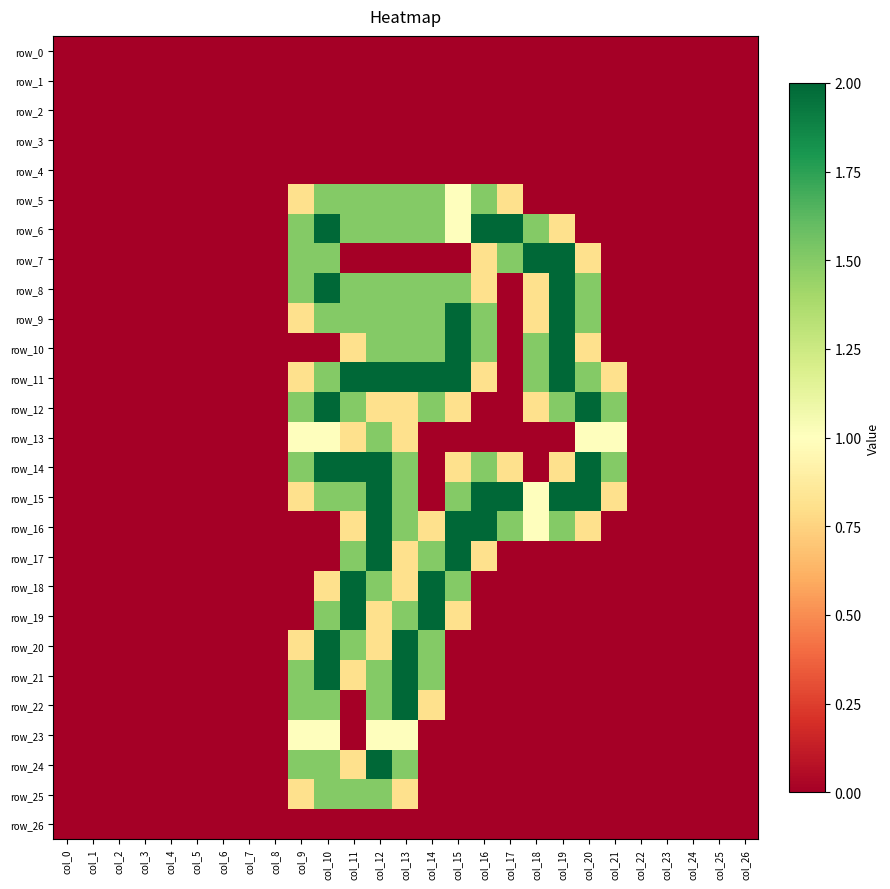

Reading right to left, what are all the values shown in this chart?

row_0: col_26=0.0	col_25=0.0	col_24=0.0	col_23=0.0	col_22=0.0	col_21=0.0	col_20=0.0	col_19=0.0	col_18=0.0	col_17=0.0	col_16=0.0	col_15=0.0	col_14=0.0	col_13=0.0	col_12=0.0	col_11=0.0	col_10=0.0	col_9=0.0	col_8=0.0	col_7=0.0	col_6=0.0	col_5=0.0	col_4=0.0	col_3=0.0	col_2=0.0	col_1=0.0	col_0=0.0
row_1: col_26=0.0	col_25=0.0	col_24=0.0	col_23=0.0	col_22=0.0	col_21=0.0	col_20=0.0	col_19=0.0	col_18=0.0	col_17=0.0	col_16=0.0	col_15=0.0	col_14=0.0	col_13=0.0	col_12=0.0	col_11=0.0	col_10=0.0	col_9=0.0	col_8=0.0	col_7=0.0	col_6=0.0	col_5=0.0	col_4=0.0	col_3=0.0	col_2=0.0	col_1=0.0	col_0=0.0
row_2: col_26=0.0	col_25=0.0	col_24=0.0	col_23=0.0	col_22=0.0	col_21=0.0	col_20=0.0	col_19=0.0	col_18=0.0	col_17=0.0	col_16=0.0	col_15=0.0	col_14=0.0	col_13=0.0	col_12=0.0	col_11=0.0	col_10=0.0	col_9=0.0	col_8=0.0	col_7=0.0	col_6=0.0	col_5=0.0	col_4=0.0	col_3=0.0	col_2=0.0	col_1=0.0	col_0=0.0
row_3: col_26=0.0	col_25=0.0	col_24=0.0	col_23=0.0	col_22=0.0	col_21=0.0	col_20=0.0	col_19=0.0	col_18=0.0	col_17=0.0	col_16=0.0	col_15=0.0	col_14=0.0	col_13=0.0	col_12=0.0	col_11=0.0	col_10=0.0	col_9=0.0	col_8=0.0	col_7=0.0	col_6=0.0	col_5=0.0	col_4=0.0	col_3=0.0	col_2=0.0	col_1=0.0	col_0=0.0
row_4: col_26=0.0	col_25=0.0	col_24=0.0	col_23=0.0	col_22=0.0	col_21=0.0	col_20=0.0	col_19=0.0	col_18=0.0	col_17=0.0	col_16=0.0	col_15=0.0	col_14=0.0	col_13=0.0	col_12=0.0	col_11=0.0	col_10=0.0	col_9=0.0	col_8=0.0	col_7=0.0	col_6=0.0	col_5=0.0	col_4=0.0	col_3=0.0	col_2=0.0	col_1=0.0	col_0=0.0
row_5: col_26=0.0	col_25=0.0	col_24=0.0	col_23=0.0	col_22=0.0	col_21=0.0	col_20=0.0	col_19=0.0	col_18=0.0	col_17=0.8	col_16=1.5	col_15=1.0	col_14=1.5	col_13=1.5	col_12=1.5	col_11=1.5	col_10=1.5	col_9=0.8	col_8=0.0	col_7=0.0	col_6=0.0	col_5=0.0	col_4=0.0	col_3=0.0	col_2=0.0	col_1=0.0	col_0=0.0
row_6: col_26=0.0	col_25=0.0	col_24=0.0	col_23=0.0	col_22=0.0	col_21=0.0	col_20=0.0	col_19=0.8	col_18=1.5	col_17=2.0	col_16=2.0	col_15=1.0	col_14=1.5	col_13=1.5	col_12=1.5	col_11=1.5	col_10=2.0	col_9=1.5	col_8=0.0	col_7=0.0	col_6=0.0	col_5=0.0	col_4=0.0	col_3=0.0	col_2=0.0	col_1=0.0	col_0=0.0
row_7: col_26=0.0	col_25=0.0	col_24=0.0	col_23=0.0	col_22=0.0	col_21=0.0	col_20=0.8	col_19=2.0	col_18=2.0	col_17=1.5	col_16=0.8	col_15=0.0	col_14=0.0	col_13=0.0	col_12=0.0	col_11=0.0	col_10=1.5	col_9=1.5	col_8=0.0	col_7=0.0	col_6=0.0	col_5=0.0	col_4=0.0	col_3=0.0	col_2=0.0	col_1=0.0	col_0=0.0
row_8: col_26=0.0	col_25=0.0	col_24=0.0	col_23=0.0	col_22=0.0	col_21=0.0	col_20=1.5	col_19=2.0	col_18=0.8	col_17=0.0	col_16=0.8	col_15=1.5	col_14=1.5	col_13=1.5	col_12=1.5	col_11=1.5	col_10=2.0	col_9=1.5	col_8=0.0	col_7=0.0	col_6=0.0	col_5=0.0	col_4=0.0	col_3=0.0	col_2=0.0	col_1=0.0	col_0=0.0
row_9: col_26=0.0	col_25=0.0	col_24=0.0	col_23=0.0	col_22=0.0	col_21=0.0	col_20=1.5	col_19=2.0	col_18=0.8	col_17=0.0	col_16=1.5	col_15=2.0	col_14=1.5	col_13=1.5	col_12=1.5	col_11=1.5	col_10=1.5	col_9=0.8	col_8=0.0	col_7=0.0	col_6=0.0	col_5=0.0	col_4=0.0	col_3=0.0	col_2=0.0	col_1=0.0	col_0=0.0
row_10: col_26=0.0	col_25=0.0	col_24=0.0	col_23=0.0	col_22=0.0	col_21=0.0	col_20=0.8	col_19=2.0	col_18=1.5	col_17=0.0	col_16=1.5	col_15=2.0	col_14=1.5	col_13=1.5	col_12=1.5	col_11=0.8	col_10=0.0	col_9=0.0	col_8=0.0	col_7=0.0	col_6=0.0	col_5=0.0	col_4=0.0	col_3=0.0	col_2=0.0	col_1=0.0	col_0=0.0
row_11: col_26=0.0	col_25=0.0	col_24=0.0	col_23=0.0	col_22=0.0	col_21=0.8	col_20=1.5	col_19=2.0	col_18=1.5	col_17=0.0	col_16=0.8	col_15=2.0	col_14=2.0	col_13=2.0	col_12=2.0	col_11=2.0	col_10=1.5	col_9=0.8	col_8=0.0	col_7=0.0	col_6=0.0	col_5=0.0	col_4=0.0	col_3=0.0	col_2=0.0	col_1=0.0	col_0=0.0
row_12: col_26=0.0	col_25=0.0	col_24=0.0	col_23=0.0	col_22=0.0	col_21=1.5	col_20=2.0	col_19=1.5	col_18=0.8	col_17=0.0	col_16=0.0	col_15=0.8	col_14=1.5	col_13=0.8	col_12=0.8	col_11=1.5	col_10=2.0	col_9=1.5	col_8=0.0	col_7=0.0	col_6=0.0	col_5=0.0	col_4=0.0	col_3=0.0	col_2=0.0	col_1=0.0	col_0=0.0
row_13: col_26=0.0	col_25=0.0	col_24=0.0	col_23=0.0	col_22=0.0	col_21=1.0	col_20=1.0	col_19=0.0	col_18=0.0	col_17=0.0	col_16=0.0	col_15=0.0	col_14=0.0	col_13=0.8	col_12=1.5	col_11=0.8	col_10=1.0	col_9=1.0	col_8=0.0	col_7=0.0	col_6=0.0	col_5=0.0	col_4=0.0	col_3=0.0	col_2=0.0	col_1=0.0	col_0=0.0
row_14: col_26=0.0	col_25=0.0	col_24=0.0	col_23=0.0	col_22=0.0	col_21=1.5	col_20=2.0	col_19=0.8	col_18=0.0	col_17=0.8	col_16=1.5	col_15=0.8	col_14=0.0	col_13=1.5	col_12=2.0	col_11=2.0	col_10=2.0	col_9=1.5	col_8=0.0	col_7=0.0	col_6=0.0	col_5=0.0	col_4=0.0	col_3=0.0	col_2=0.0	col_1=0.0	col_0=0.0
row_15: col_26=0.0	col_25=0.0	col_24=0.0	col_23=0.0	col_22=0.0	col_21=0.8	col_20=2.0	col_19=2.0	col_18=1.0	col_17=2.0	col_16=2.0	col_15=1.5	col_14=0.0	col_13=1.5	col_12=2.0	col_11=1.5	col_10=1.5	col_9=0.8	col_8=0.0	col_7=0.0	col_6=0.0	col_5=0.0	col_4=0.0	col_3=0.0	col_2=0.0	col_1=0.0	col_0=0.0
row_16: col_26=0.0	col_25=0.0	col_24=0.0	col_23=0.0	col_22=0.0	col_21=0.0	col_20=0.8	col_19=1.5	col_18=1.0	col_17=1.5	col_16=2.0	col_15=2.0	col_14=0.8	col_13=1.5	col_12=2.0	col_11=0.8	col_10=0.0	col_9=0.0	col_8=0.0	col_7=0.0	col_6=0.0	col_5=0.0	col_4=0.0	col_3=0.0	col_2=0.0	col_1=0.0	col_0=0.0
row_17: col_26=0.0	col_25=0.0	col_24=0.0	col_23=0.0	col_22=0.0	col_21=0.0	col_20=0.0	col_19=0.0	col_18=0.0	col_17=0.0	col_16=0.8	col_15=2.0	col_14=1.5	col_13=0.8	col_12=2.0	col_11=1.5	col_10=0.0	col_9=0.0	col_8=0.0	col_7=0.0	col_6=0.0	col_5=0.0	col_4=0.0	col_3=0.0	col_2=0.0	col_1=0.0	col_0=0.0
row_18: col_26=0.0	col_25=0.0	col_24=0.0	col_23=0.0	col_22=0.0	col_21=0.0	col_20=0.0	col_19=0.0	col_18=0.0	col_17=0.0	col_16=0.0	col_15=1.5	col_14=2.0	col_13=0.8	col_12=1.5	col_11=2.0	col_10=0.8	col_9=0.0	col_8=0.0	col_7=0.0	col_6=0.0	col_5=0.0	col_4=0.0	col_3=0.0	col_2=0.0	col_1=0.0	col_0=0.0
row_19: col_26=0.0	col_25=0.0	col_24=0.0	col_23=0.0	col_22=0.0	col_21=0.0	col_20=0.0	col_19=0.0	col_18=0.0	col_17=0.0	col_16=0.0	col_15=0.8	col_14=2.0	col_13=1.5	col_12=0.8	col_11=2.0	col_10=1.5	col_9=0.0	col_8=0.0	col_7=0.0	col_6=0.0	col_5=0.0	col_4=0.0	col_3=0.0	col_2=0.0	col_1=0.0	col_0=0.0
row_20: col_26=0.0	col_25=0.0	col_24=0.0	col_23=0.0	col_22=0.0	col_21=0.0	col_20=0.0	col_19=0.0	col_18=0.0	col_17=0.0	col_16=0.0	col_15=0.0	col_14=1.5	col_13=2.0	col_12=0.8	col_11=1.5	col_10=2.0	col_9=0.8	col_8=0.0	col_7=0.0	col_6=0.0	col_5=0.0	col_4=0.0	col_3=0.0	col_2=0.0	col_1=0.0	col_0=0.0
row_21: col_26=0.0	col_25=0.0	col_24=0.0	col_23=0.0	col_22=0.0	col_21=0.0	col_20=0.0	col_19=0.0	col_18=0.0	col_17=0.0	col_16=0.0	col_15=0.0	col_14=1.5	col_13=2.0	col_12=1.5	col_11=0.8	col_10=2.0	col_9=1.5	col_8=0.0	col_7=0.0	col_6=0.0	col_5=0.0	col_4=0.0	col_3=0.0	col_2=0.0	col_1=0.0	col_0=0.0
row_22: col_26=0.0	col_25=0.0	col_24=0.0	col_23=0.0	col_22=0.0	col_21=0.0	col_20=0.0	col_19=0.0	col_18=0.0	col_17=0.0	col_16=0.0	col_15=0.0	col_14=0.8	col_13=2.0	col_12=1.5	col_11=0.0	col_10=1.5	col_9=1.5	col_8=0.0	col_7=0.0	col_6=0.0	col_5=0.0	col_4=0.0	col_3=0.0	col_2=0.0	col_1=0.0	col_0=0.0
row_23: col_26=0.0	col_25=0.0	col_24=0.0	col_23=0.0	col_22=0.0	col_21=0.0	col_20=0.0	col_19=0.0	col_18=0.0	col_17=0.0	col_16=0.0	col_15=0.0	col_14=0.0	col_13=1.0	col_12=1.0	col_11=0.0	col_10=1.0	col_9=1.0	col_8=0.0	col_7=0.0	col_6=0.0	col_5=0.0	col_4=0.0	col_3=0.0	col_2=0.0	col_1=0.0	col_0=0.0
row_24: col_26=0.0	col_25=0.0	col_24=0.0	col_23=0.0	col_22=0.0	col_21=0.0	col_20=0.0	col_19=0.0	col_18=0.0	col_17=0.0	col_16=0.0	col_15=0.0	col_14=0.0	col_13=1.5	col_12=2.0	col_11=0.8	col_10=1.5	col_9=1.5	col_8=0.0	col_7=0.0	col_6=0.0	col_5=0.0	col_4=0.0	col_3=0.0	col_2=0.0	col_1=0.0	col_0=0.0
row_25: col_26=0.0	col_25=0.0	col_24=0.0	col_23=0.0	col_22=0.0	col_21=0.0	col_20=0.0	col_19=0.0	col_18=0.0	col_17=0.0	col_16=0.0	col_15=0.0	col_14=0.0	col_13=0.8	col_12=1.5	col_11=1.5	col_10=1.5	col_9=0.8	col_8=0.0	col_7=0.0	col_6=0.0	col_5=0.0	col_4=0.0	col_3=0.0	col_2=0.0	col_1=0.0	col_0=0.0
row_26: col_26=0.0	col_25=0.0	col_24=0.0	col_23=0.0	col_22=0.0	col_21=0.0	col_20=0.0	col_19=0.0	col_18=0.0	col_17=0.0	col_16=0.0	col_15=0.0	col_14=0.0	col_13=0.0	col_12=0.0	col_11=0.0	col_10=0.0	col_9=0.0	col_8=0.0	col_7=0.0	col_6=0.0	col_5=0.0	col_4=0.0	col_3=0.0	col_2=0.0	col_1=0.0	col_0=0.0